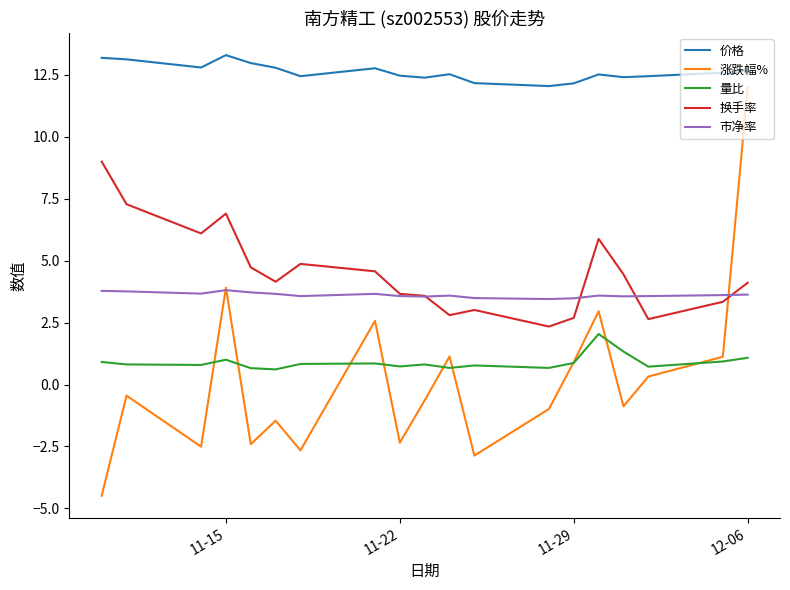

List the series in order of their peak value, lowest first.

量比, 市净率, 换手率, 涨跌幅%, 价格